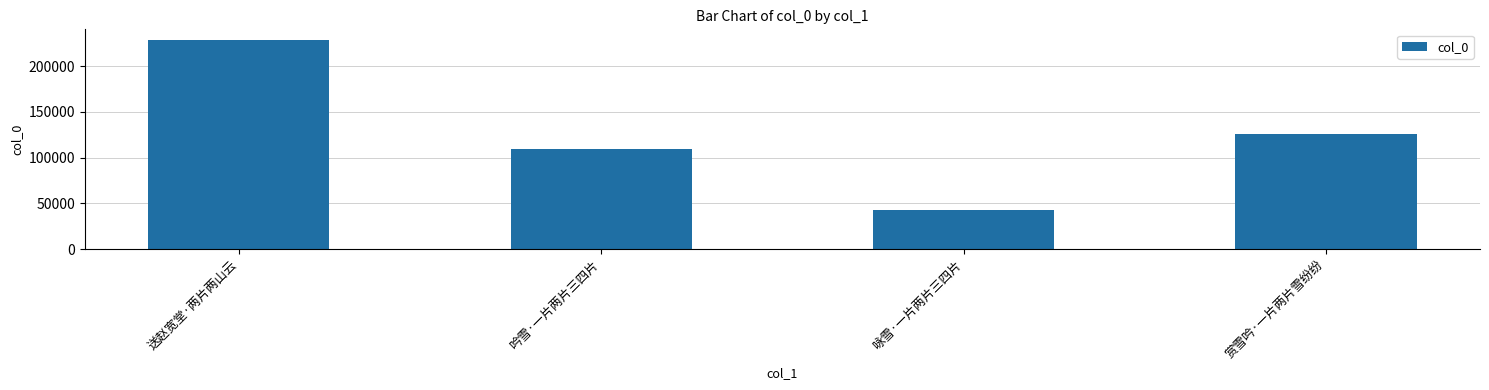

What is the smallest value displayed?

43133